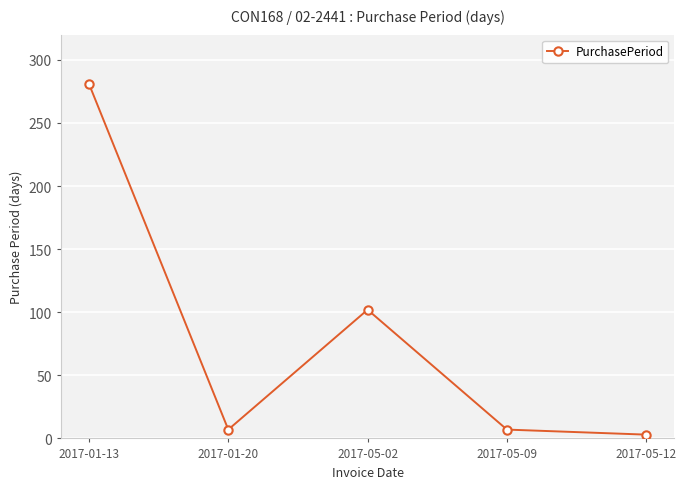

How many categories are shown in the chart?

5